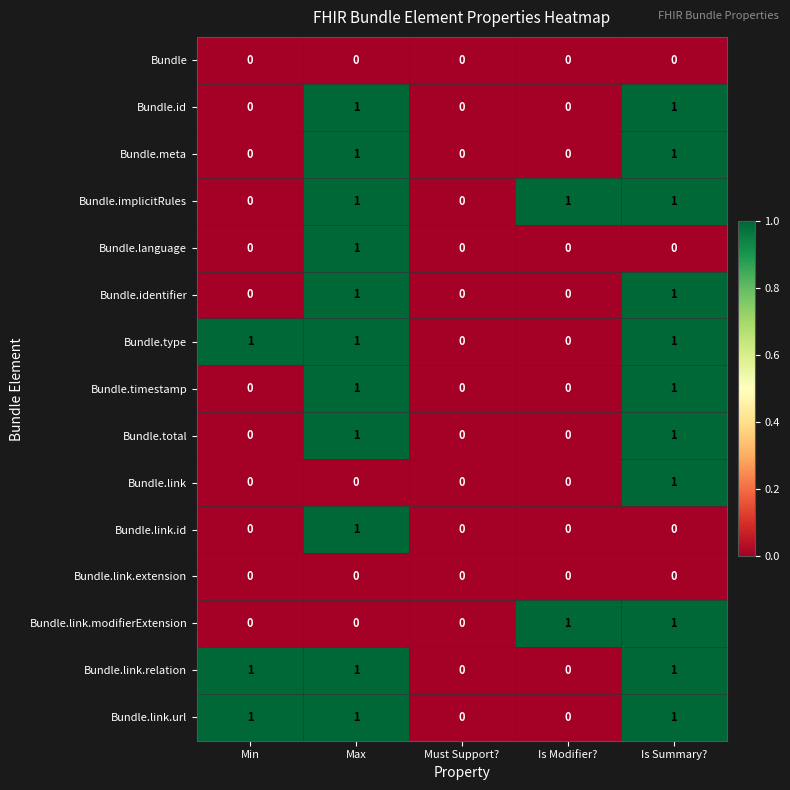

What is the total value across all series at Max?

11